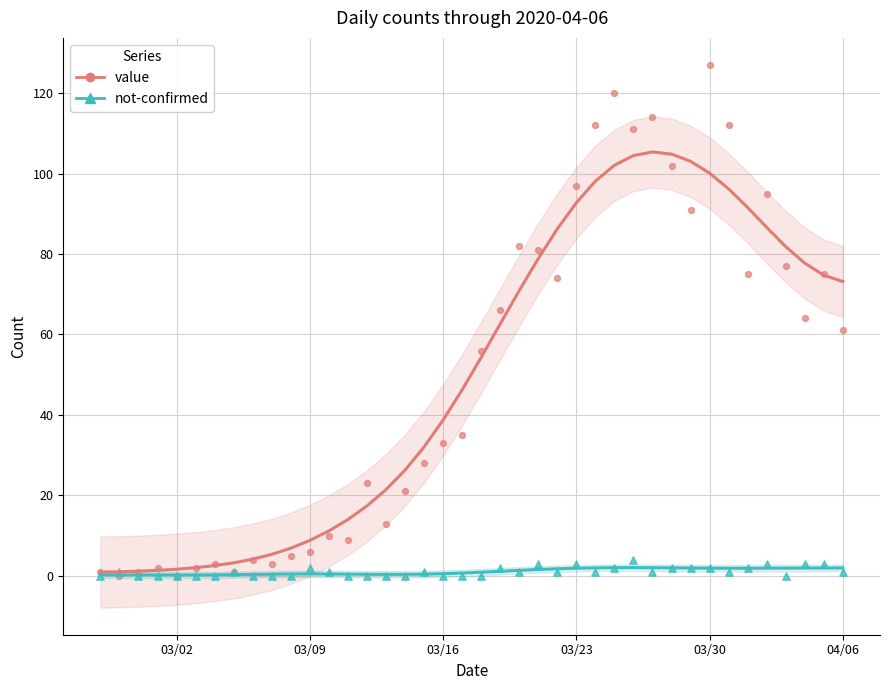

Which series has the widest spread of Y values?

value